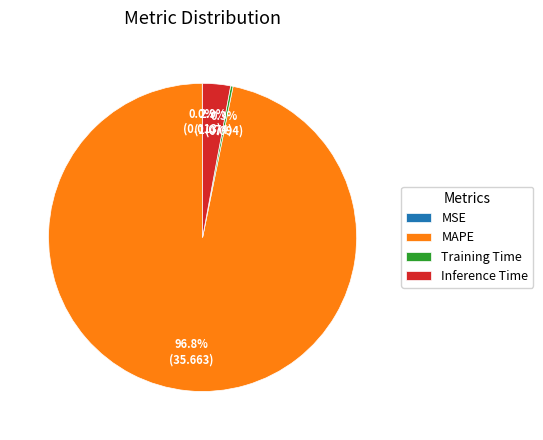

Which slice is the largest?

MAPE